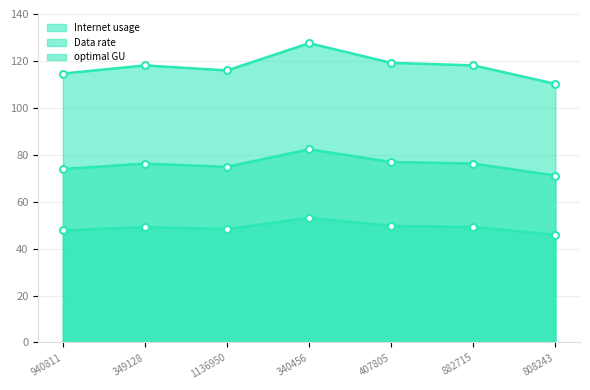

Which series changed the most between 349128 and 808243?

Internet usage